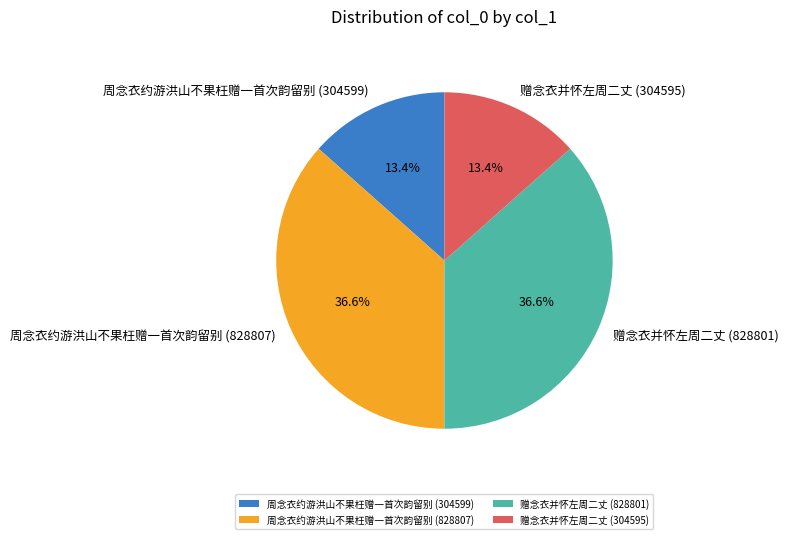

To the nearest percent, what is the difference between the 赠念衣并怀左周二丈 (828801) and 周念衣约游洪山不果枉赠一首次韵留别 (304599) slice percentages?

23%